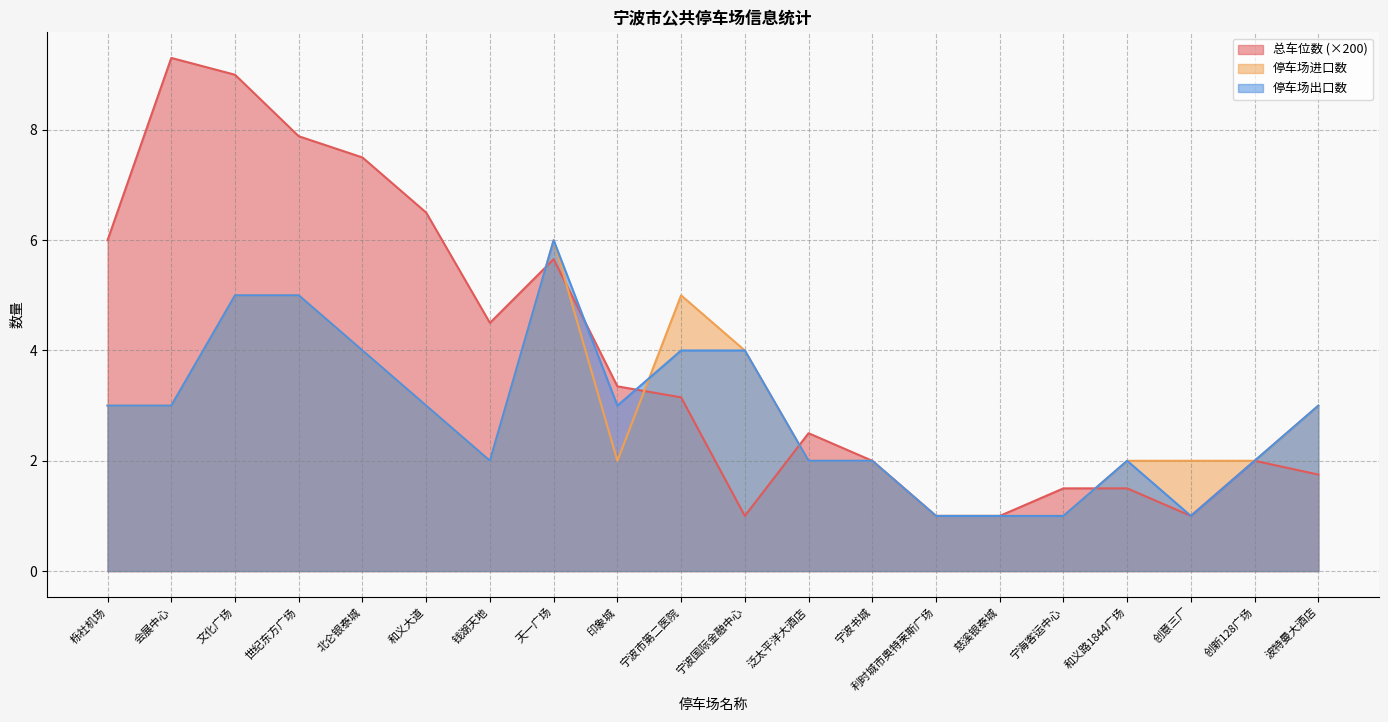

What is the total value across all series at 栎社机场?

12.0